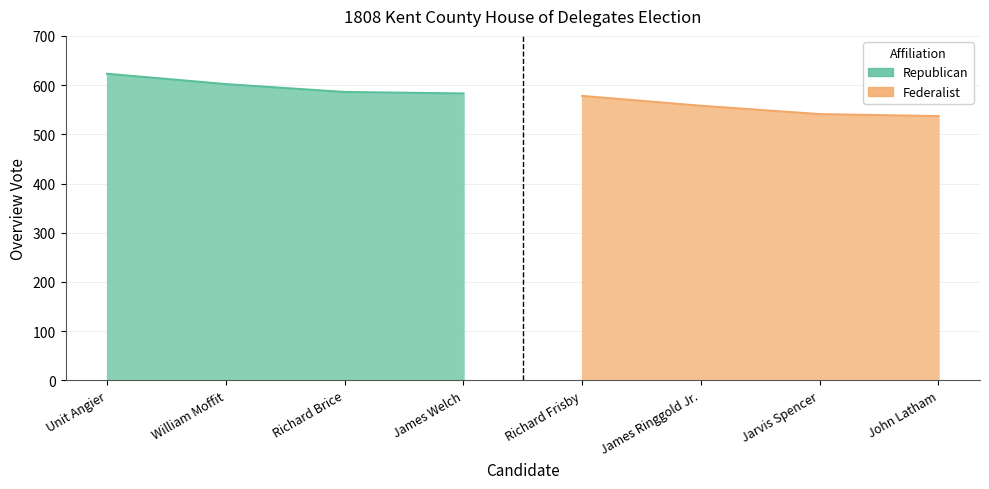

What is the spread (max minus min) of values at John Latham?

537